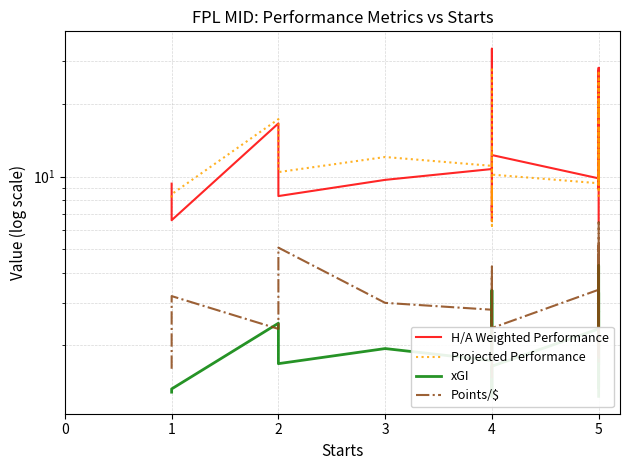

How many data points in H/A Weighted Performance are above 11?

22